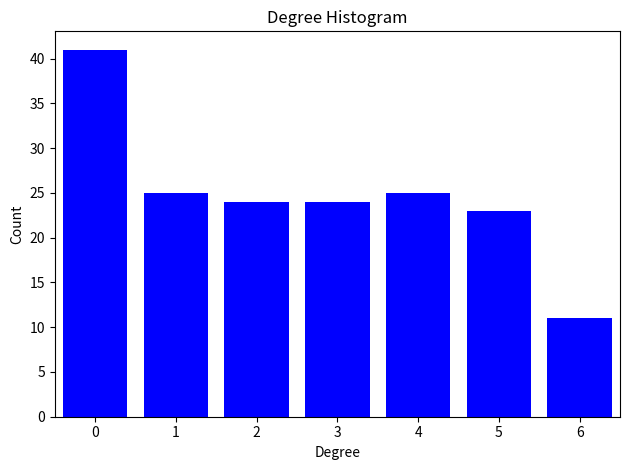

Reading left to right, extract all data points from this chart.

0=41	1=25	2=24	3=24	4=25	5=23	6=11